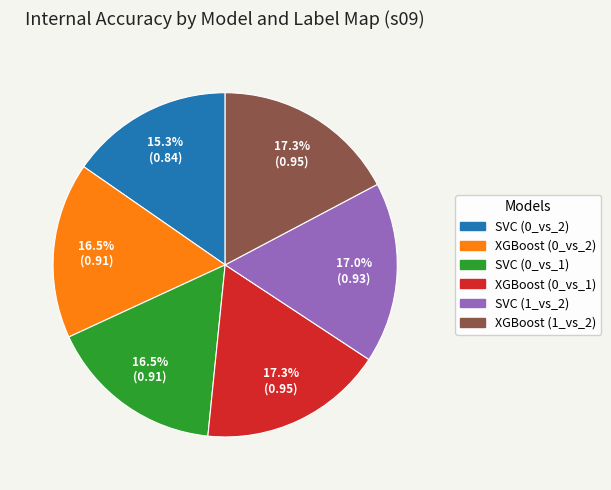

Do XGBoost (0_vs_1) and SVC (1_vs_2) together represent more than half of the pie?

No